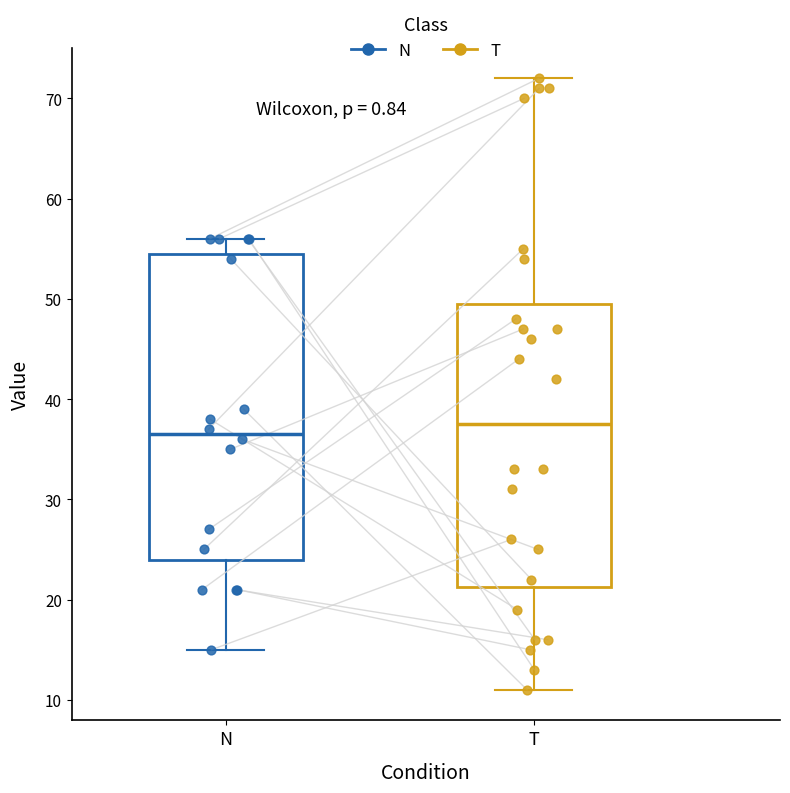

Where does the median line of the box for N sit on the y-axis? The values are not printed on the chart, so give them approximately, as read against the axis.

37